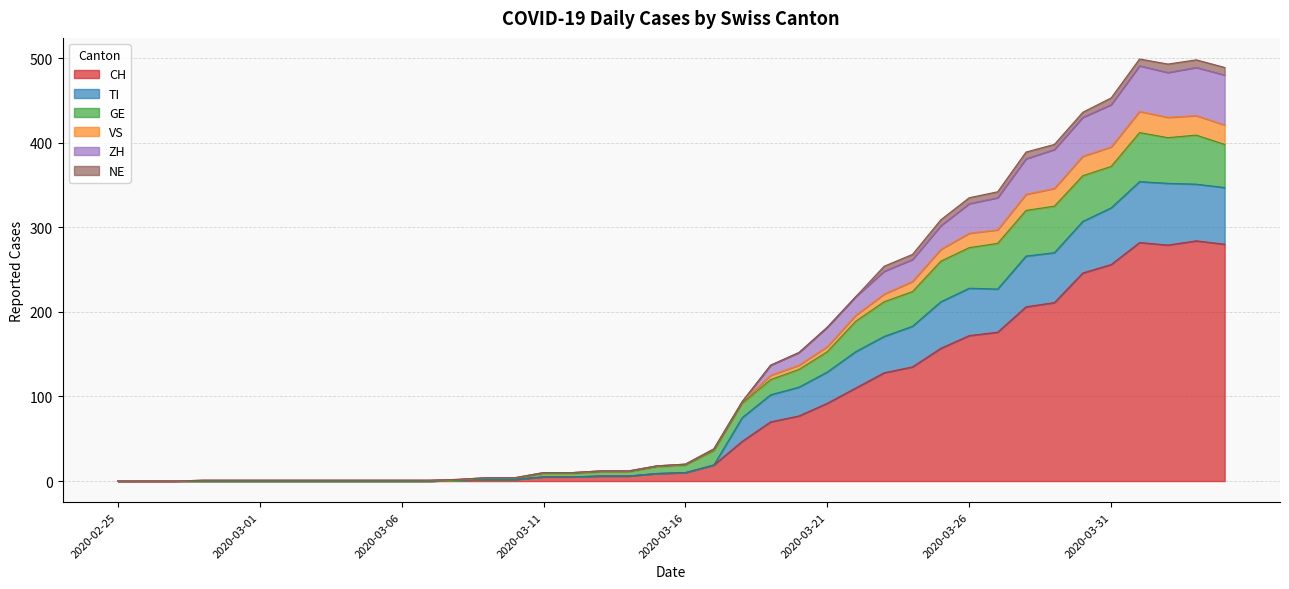

What are all the series names shown in the legend?

CH, TI, GE, VS, ZH, NE